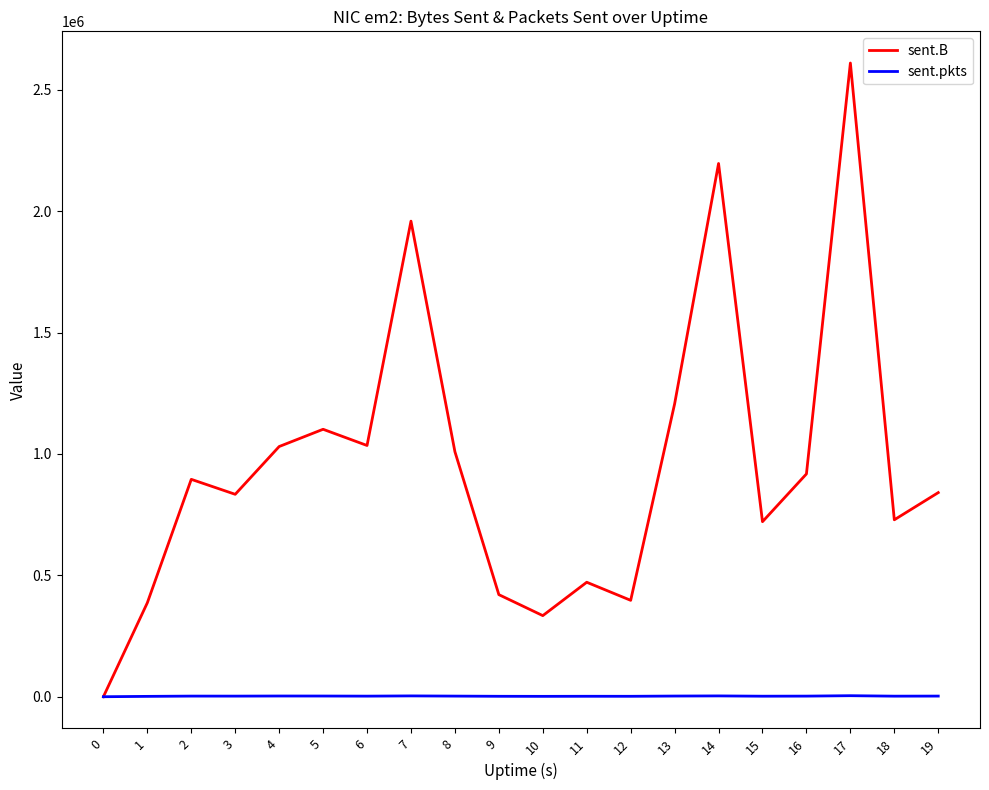

The sent.B series shows 4329905 at 17. True or false?

False